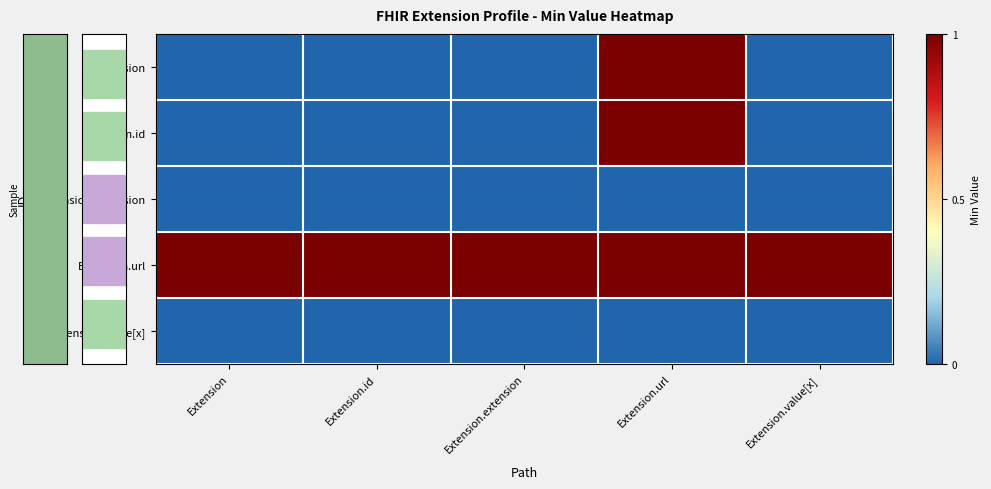

Which label corresponds to the largest value in the chart?

Extension.url